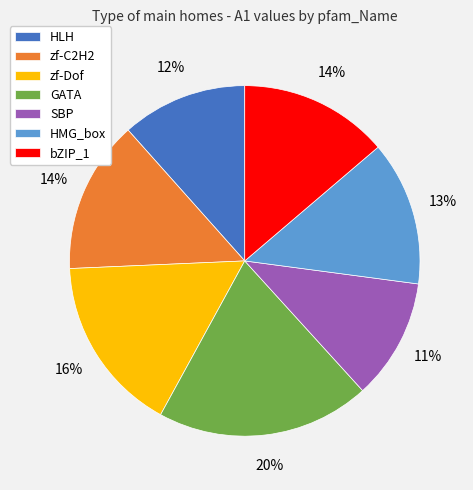

Which has a higher value, zf-Dof or bZIP_1?

zf-Dof